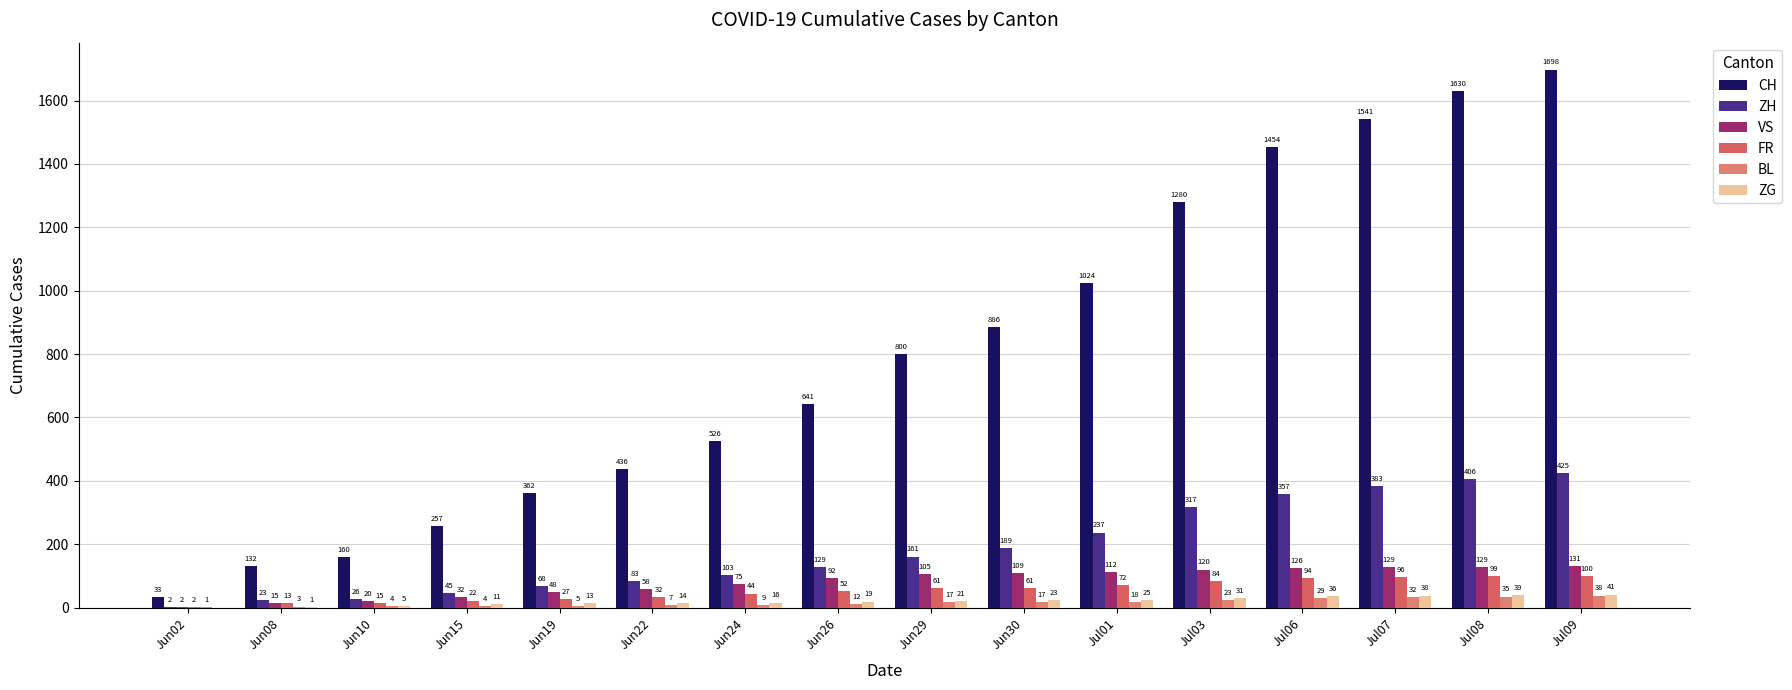

How many groups of bars are there?

16